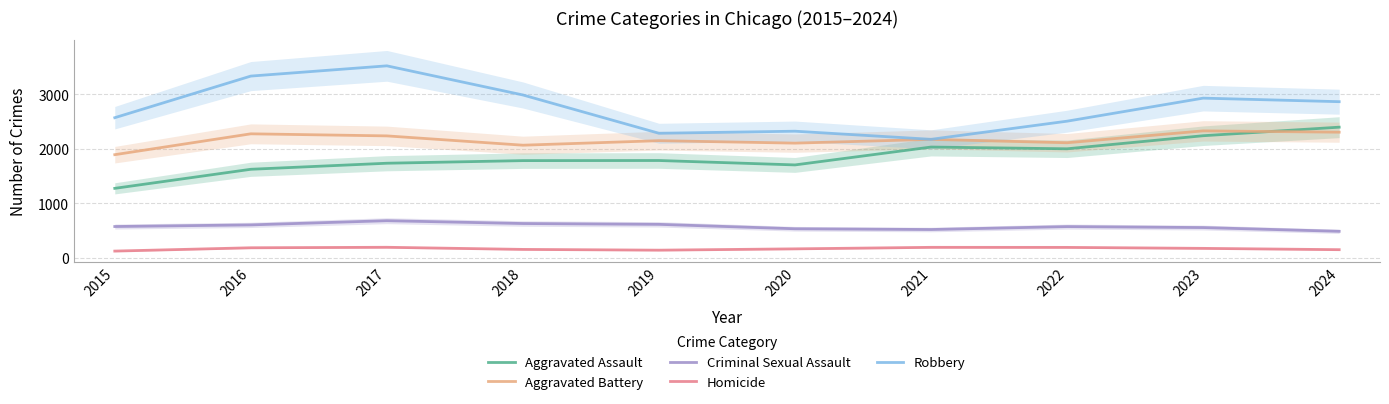

What is the smallest value displayed?

125